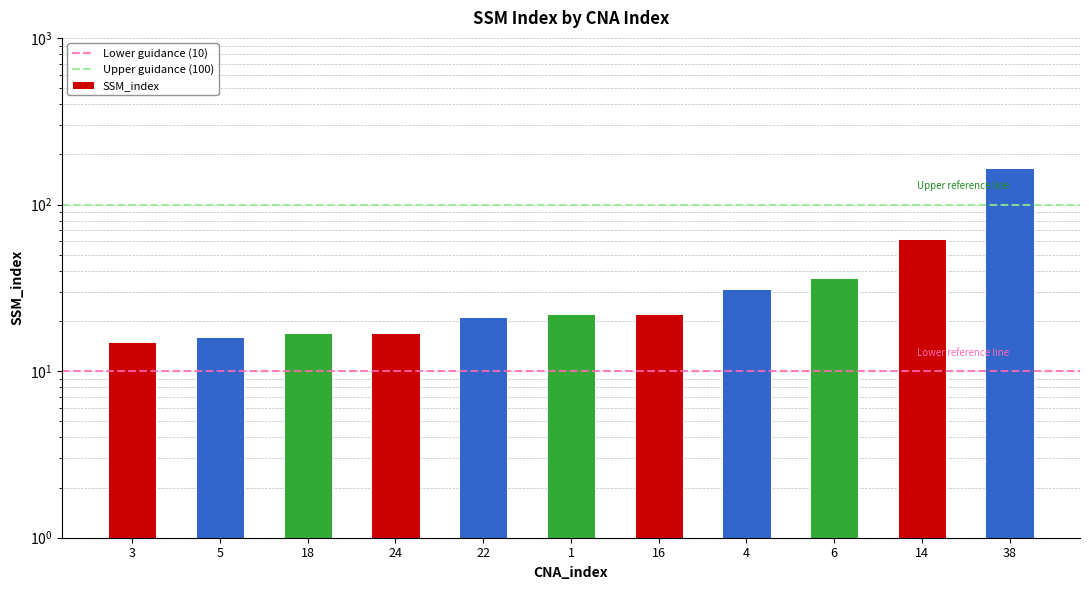

Rank the categories by value from lowest to highest.

3, 5, 18, 24, 22, 1, 16, 4, 6, 14, 38